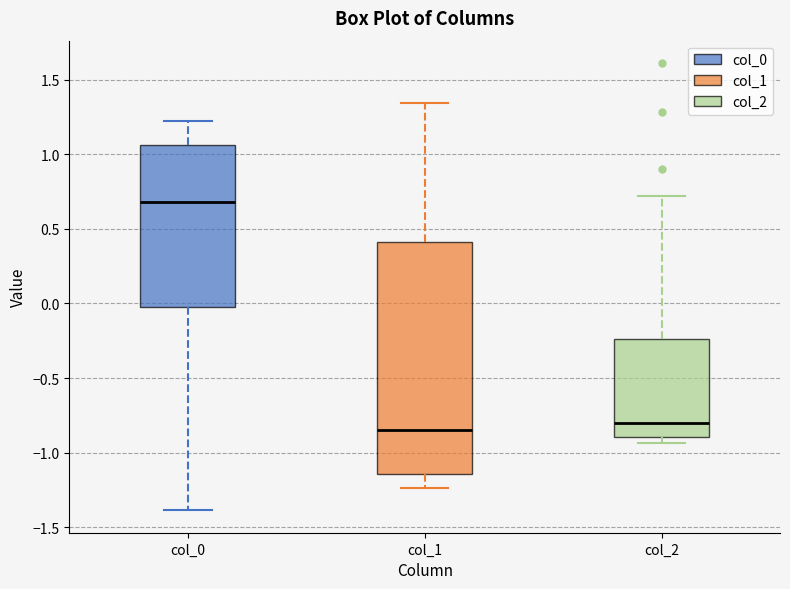

Reading left to right, transcribe this box plot: for each box, give where its median line is, the range the box spans, and where its two whiskers end, as read against the y-axis. The values are not printed on the chart, so give them approximately, as read against the axis.

col_0: median 0.70, box -0.05 to 1.05, whiskers -1.40 to 1.20
col_1: median -0.85, box -1.15 to 0.40, whiskers -1.25 to 1.35
col_2: median -0.80, box -0.90 to -0.25, whiskers -0.95 to 0.70